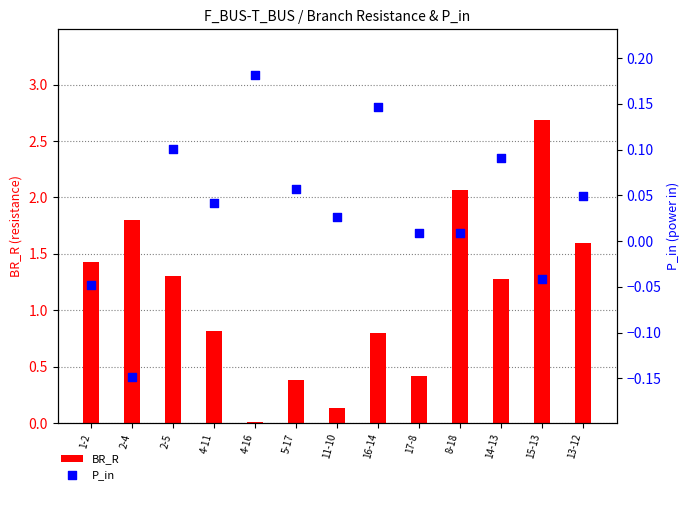

What are all the series names shown in the legend?

BR_R, P_in